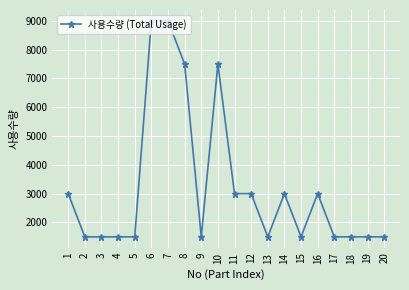

What is the value of the 2nd point from the left?

1500